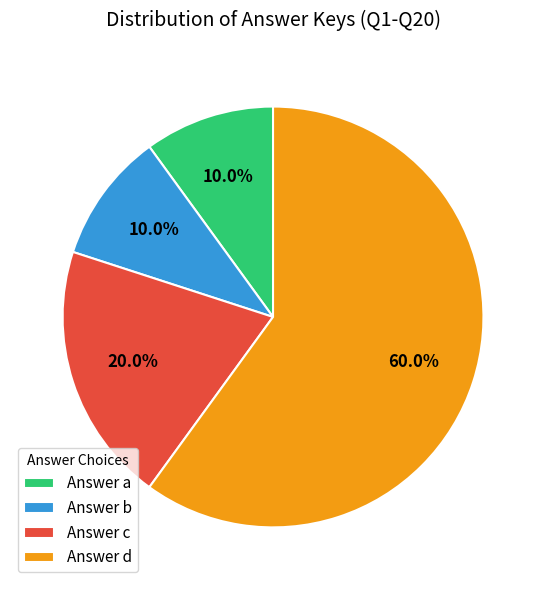

Which slice is the largest?

Answer d